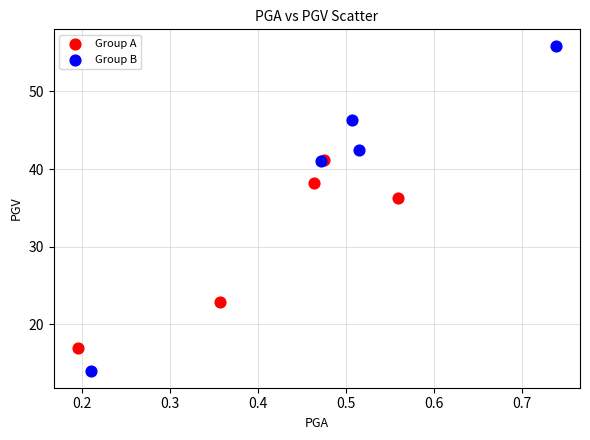

Which series reaches the maximum Y coordinate?

Group B